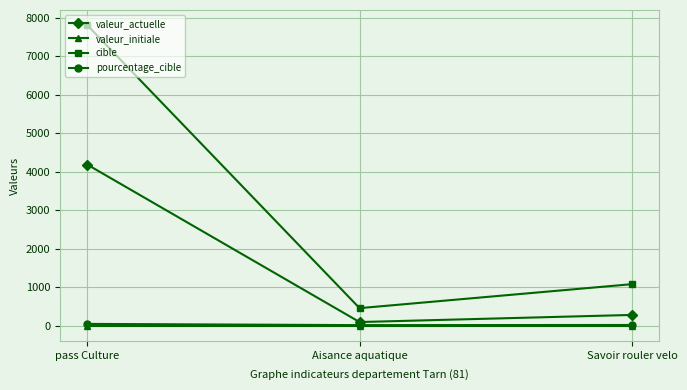

What is the maximum value shown in the chart?

7815